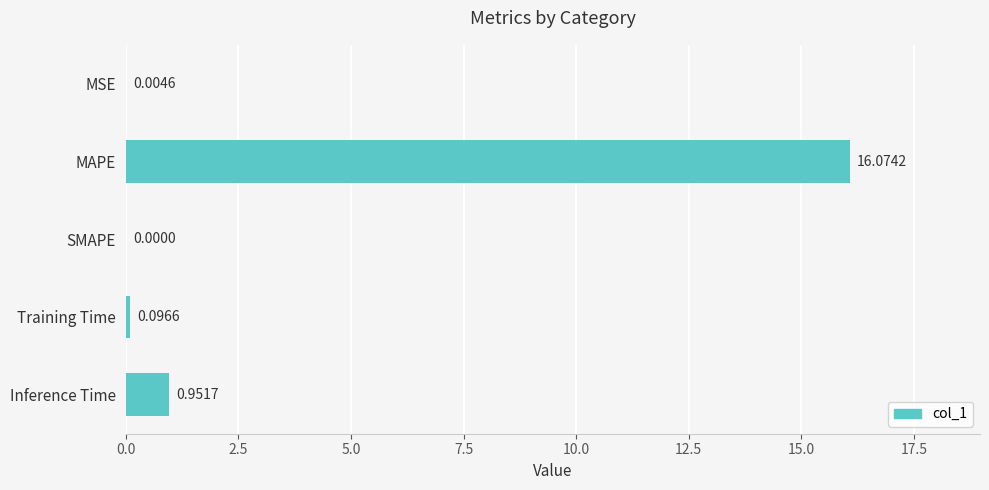

What is the sum of the values at MAPE and Training Time?

16.2